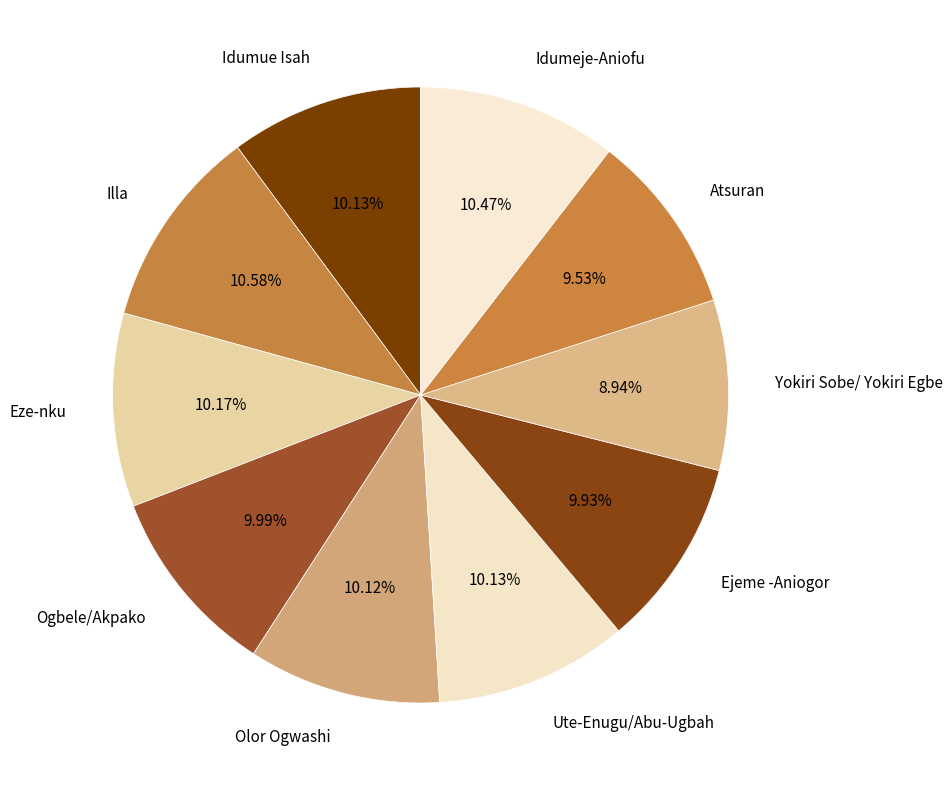

Does Yokiri Sobe/ Yokiri Egbe represent more than half of the total?

No